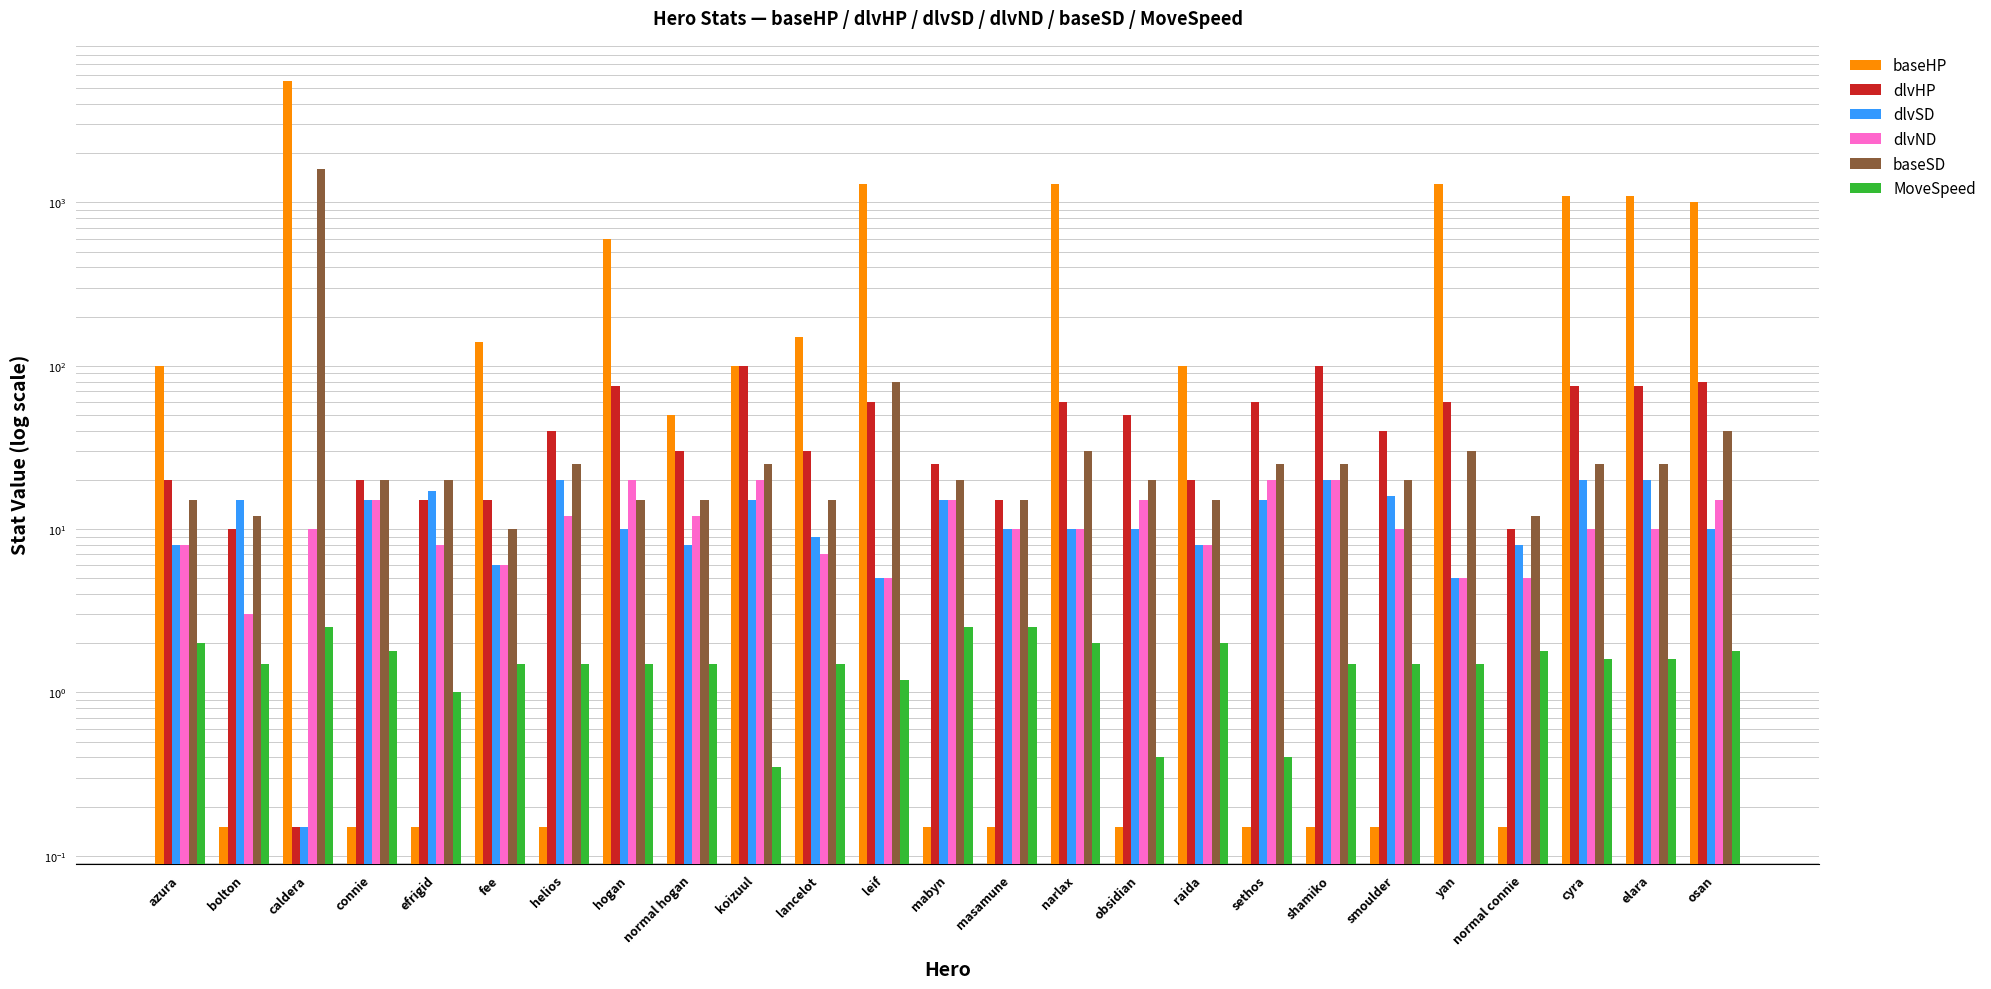

Between connie and cyra, which is larger?

cyra